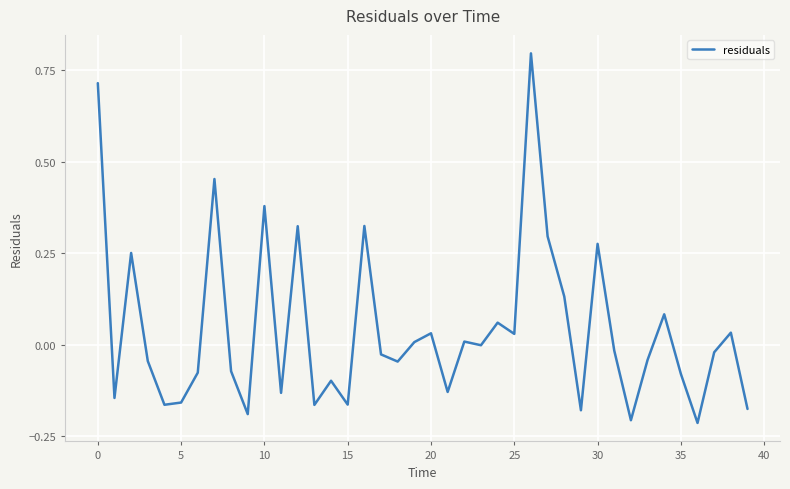

What is the sum of all values?

1.7